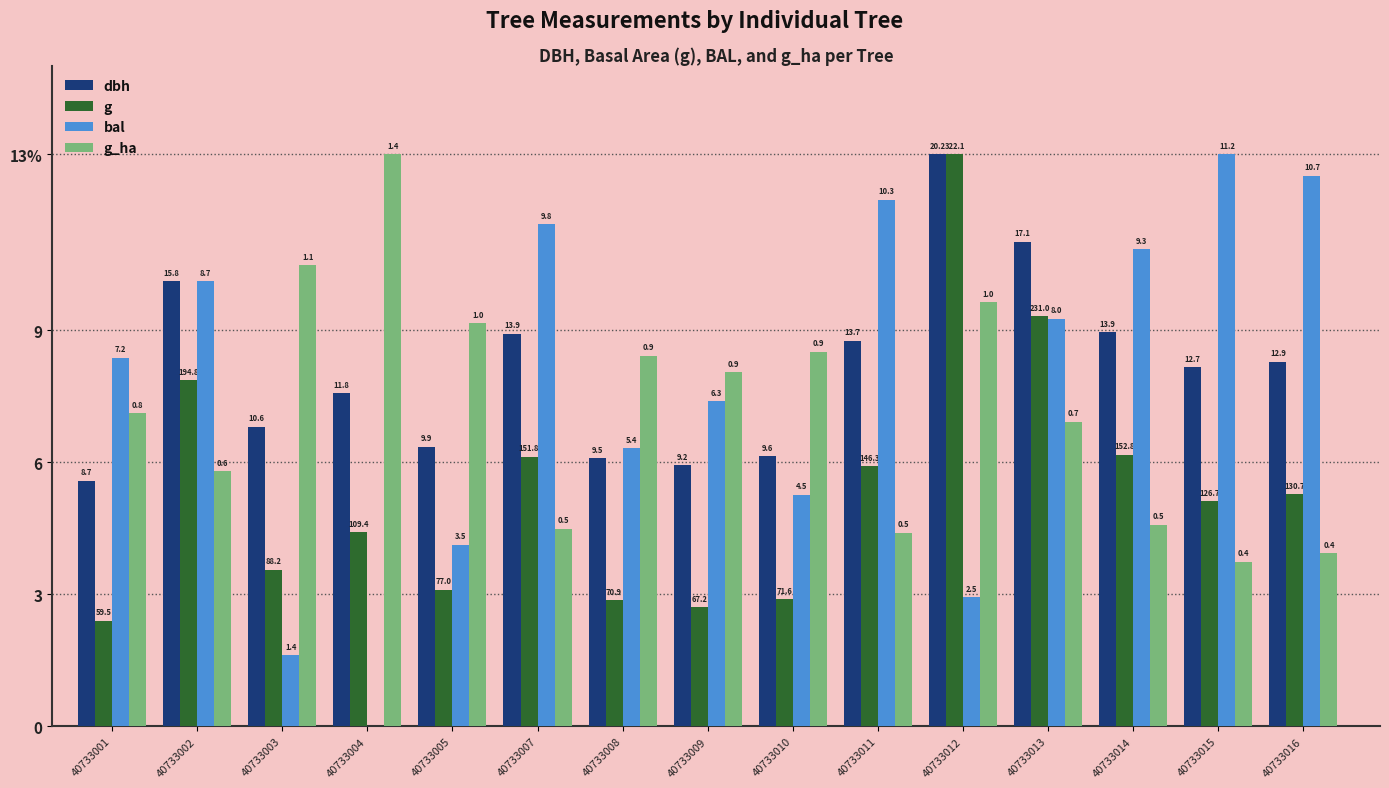

The g_ha series shows 9.6 at 40733012. True or false?

True